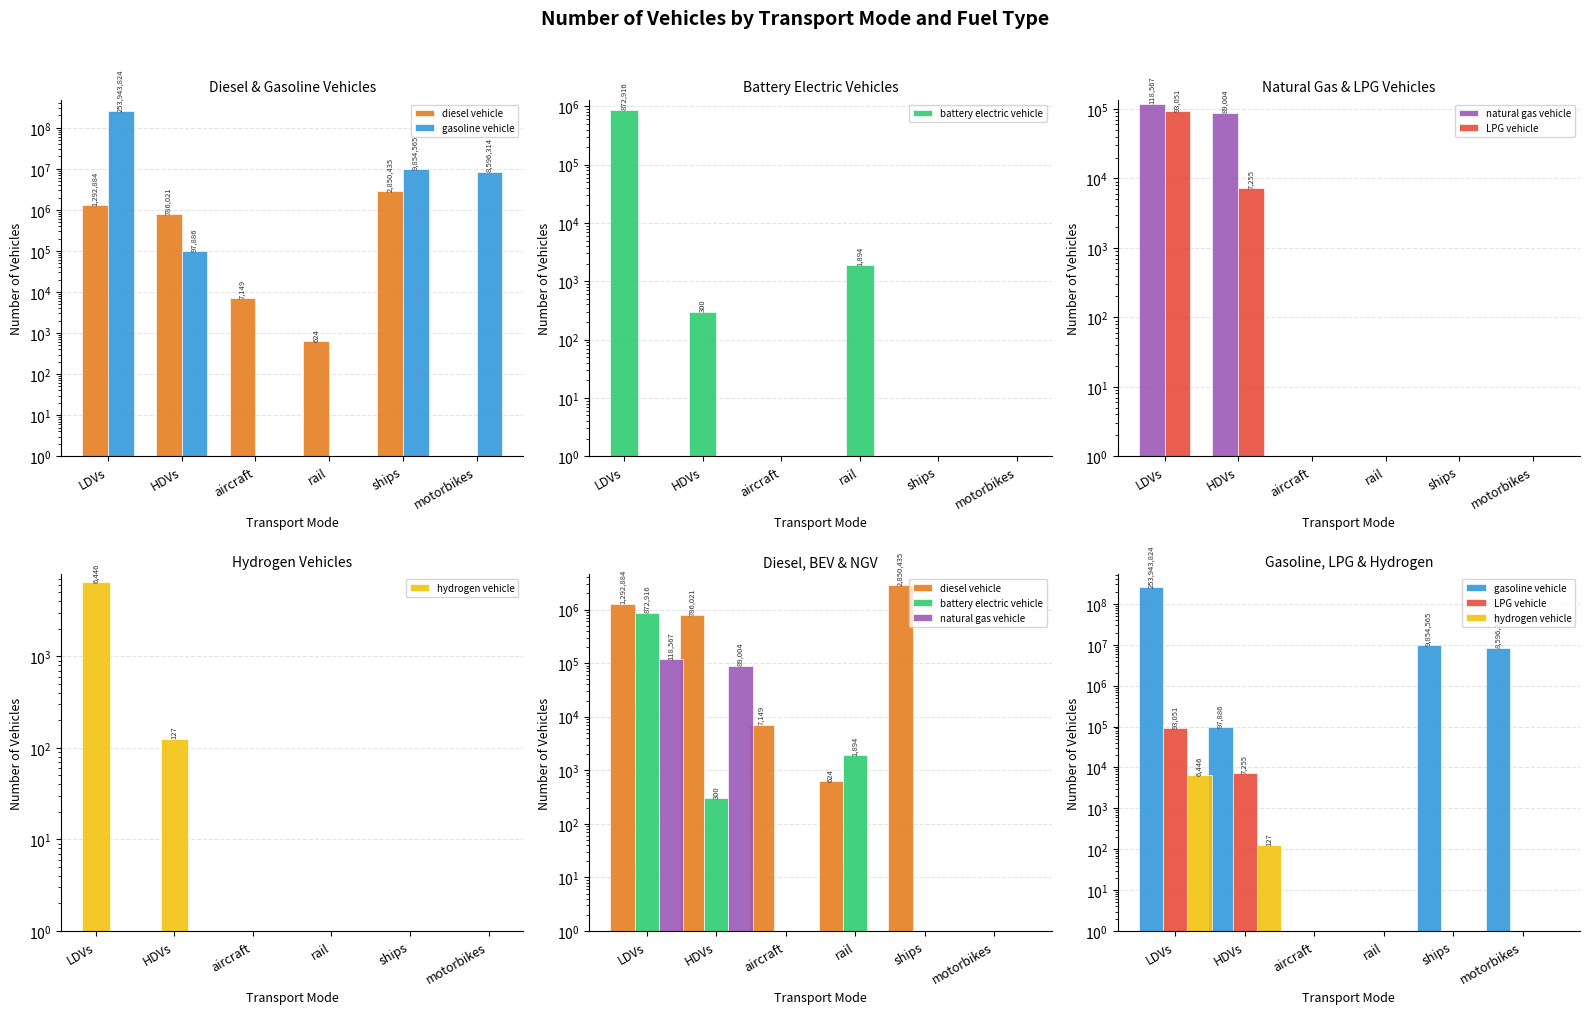

At which category is the sum across all series the highest?

LDVs